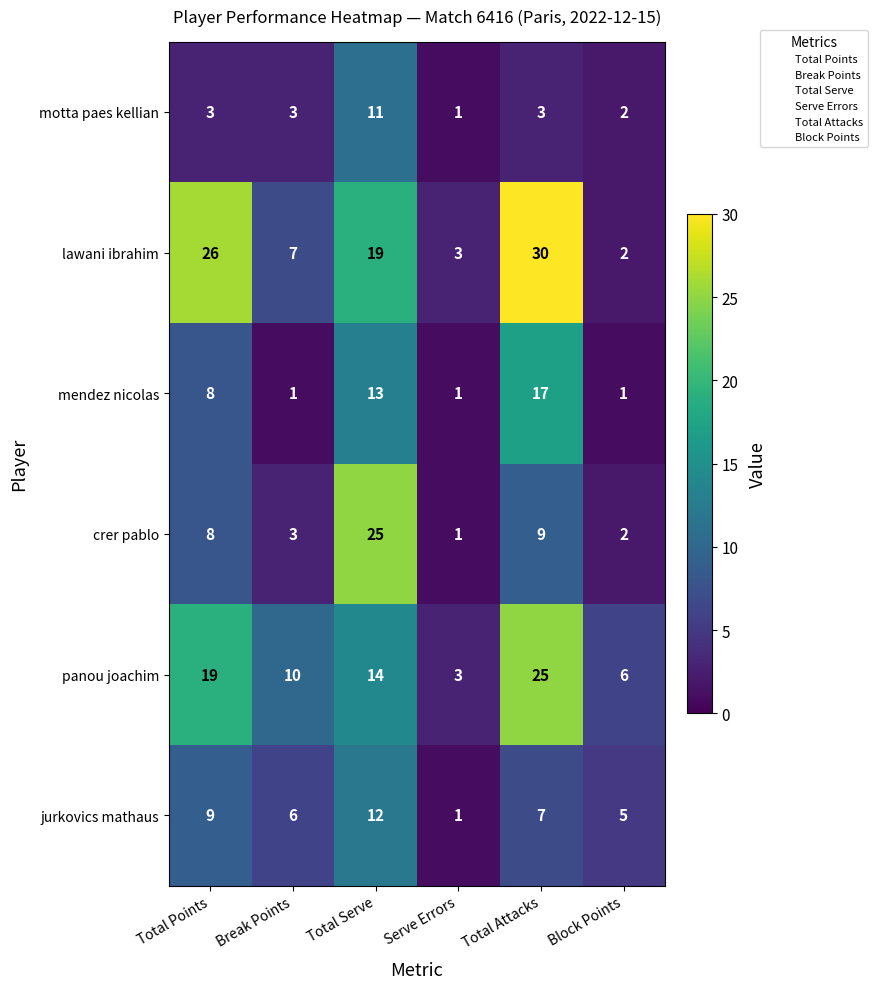

How many motta paes kellian values are between 2 and 3?

4